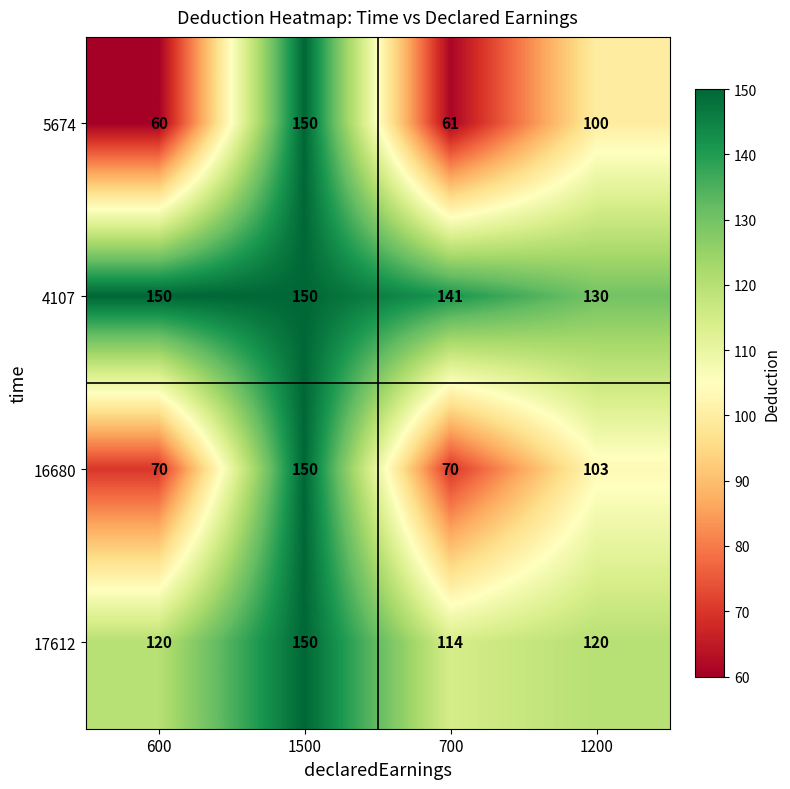

At which category does the chart reach its minimum across all series?

600